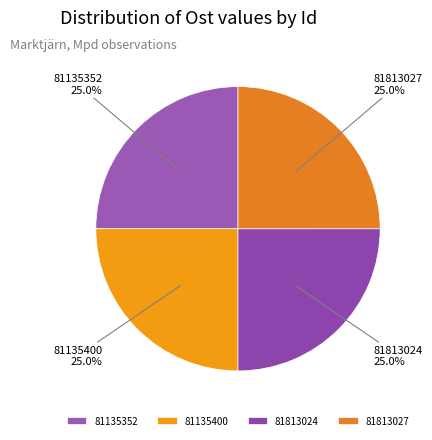

What is the ratio of the value at 81813024 to the value at 81813027?

1.0